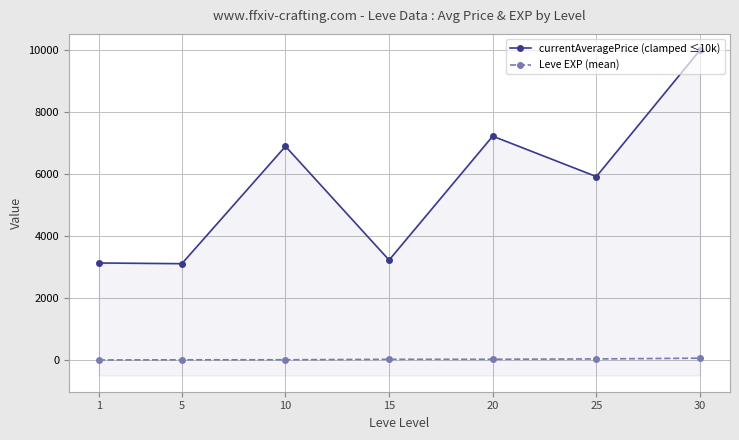

At 1, list the series in order from smallest to largest.

Leve EXP (mean), currentAveragePrice (clamped ≤10k)